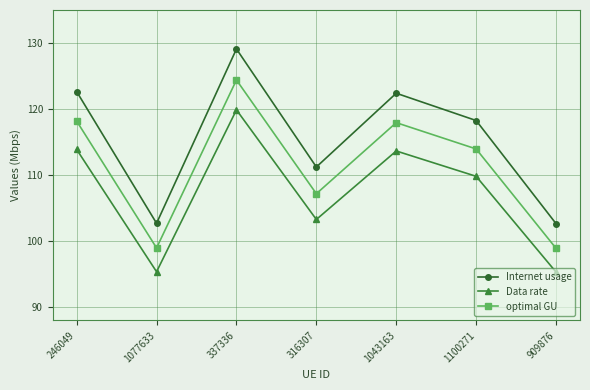

What position from the right is 909876?

1